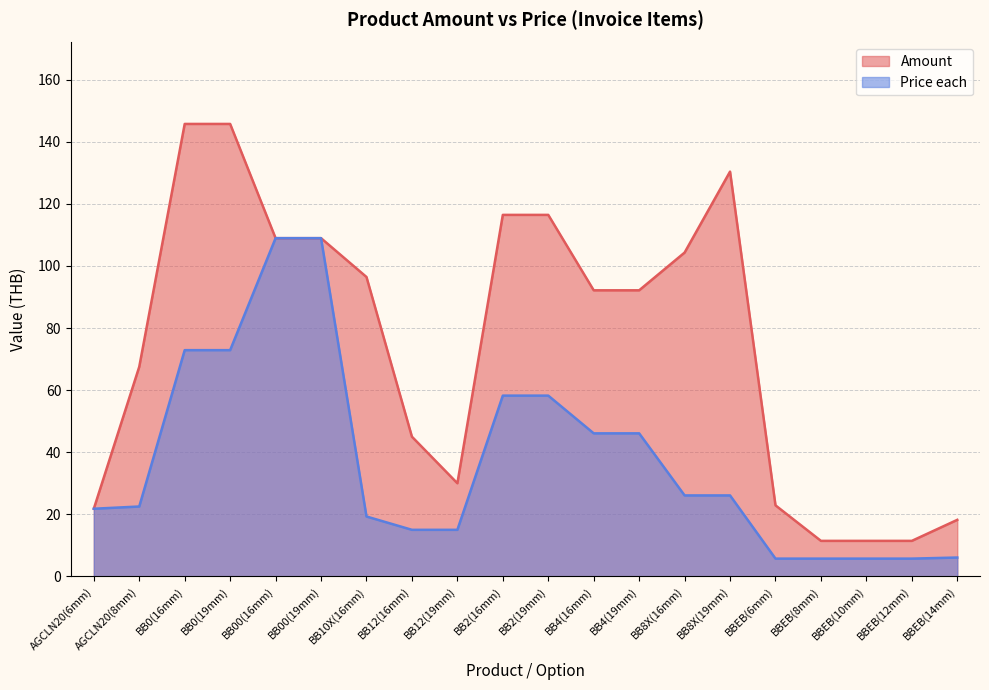

How many values in the Amount series exceed 92?

11